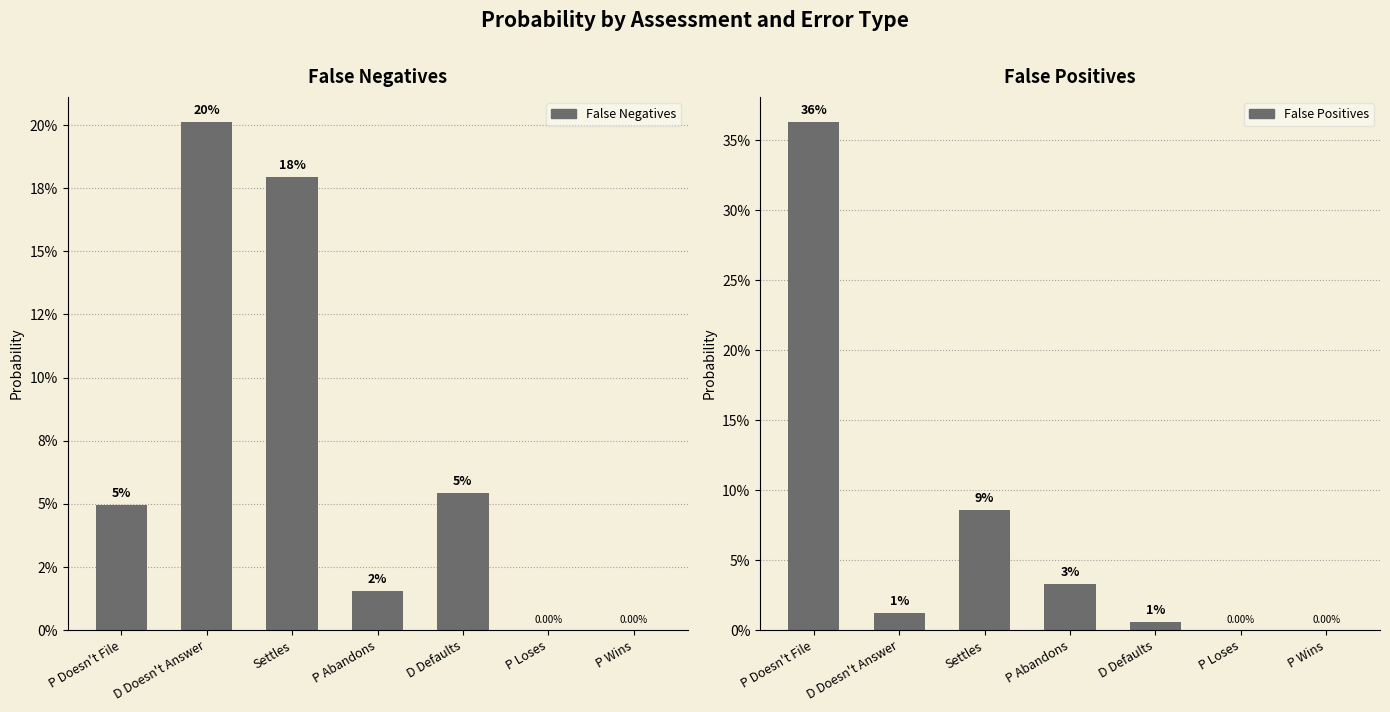

Which series has the largest range (max minus min)?

False Positives